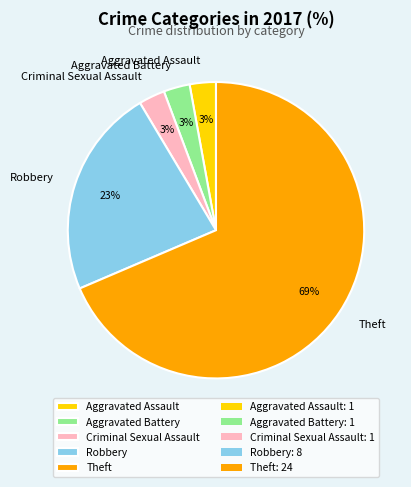

Which slice is the largest?

Theft